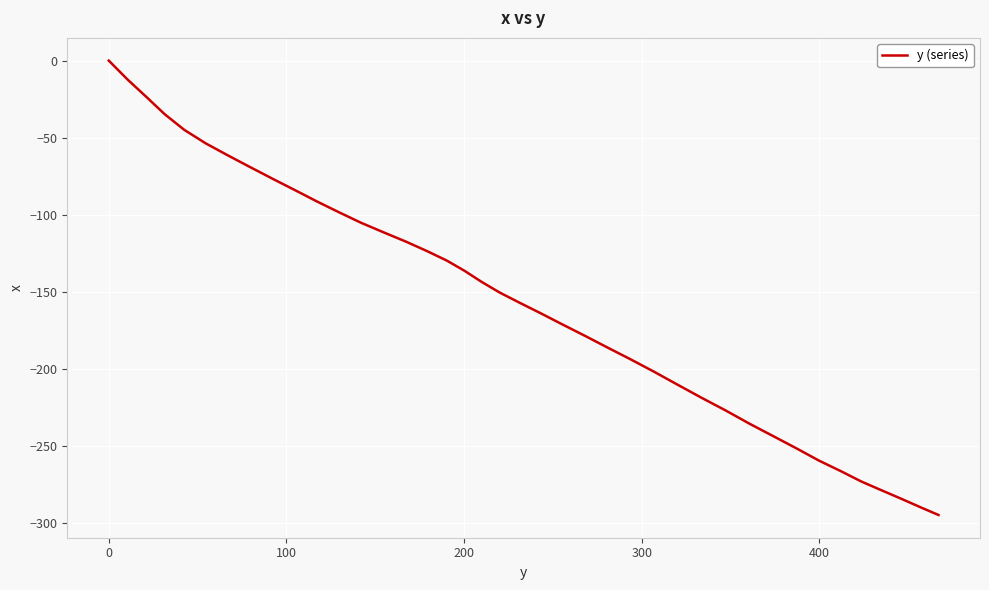

What is the sum of all values?

-6254.8